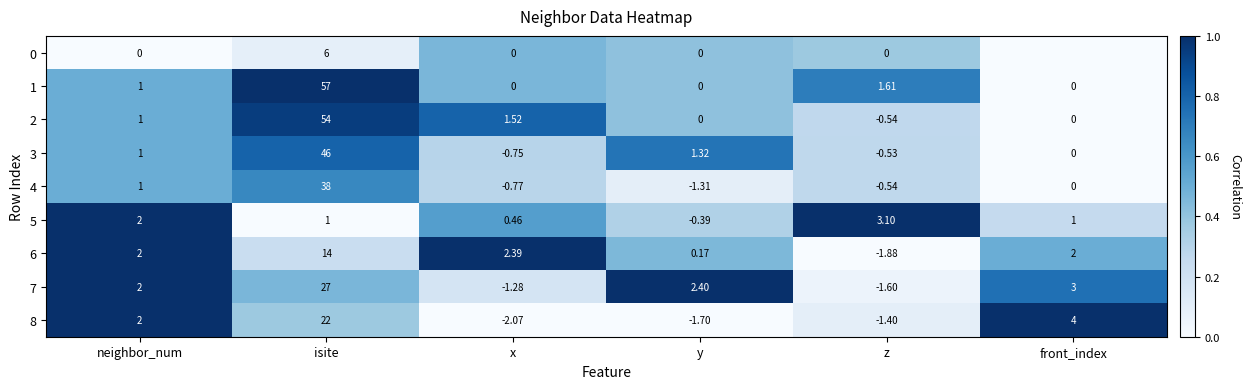

At which label is 3 closest to 22?

y